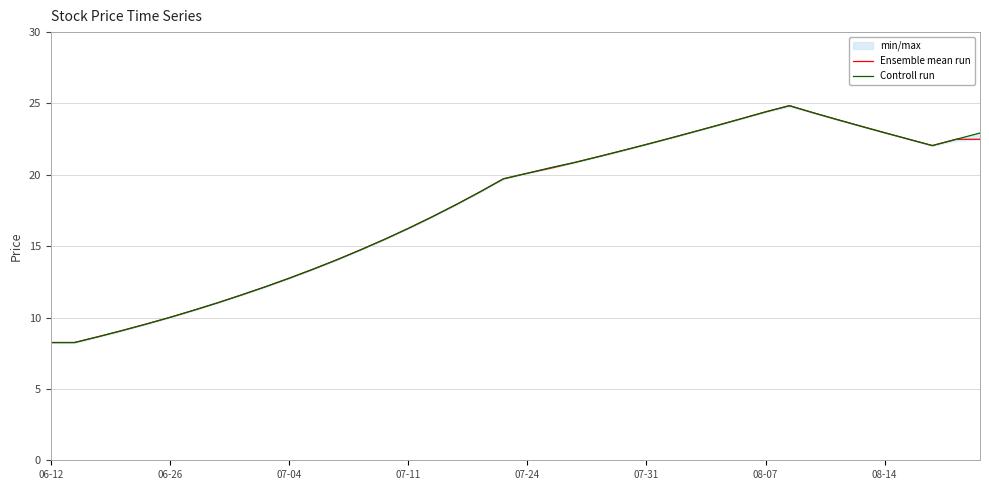

List the series in order of their peak value, highest first.

Controll run, Ensemble mean run